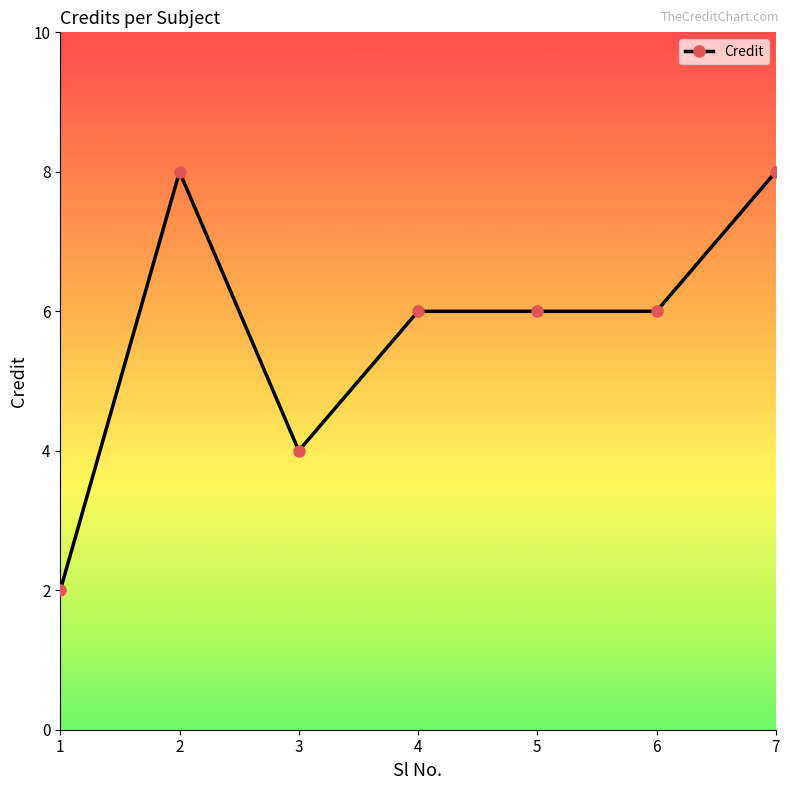

What is the ratio of the value at 2 to the value at 6?

1.3